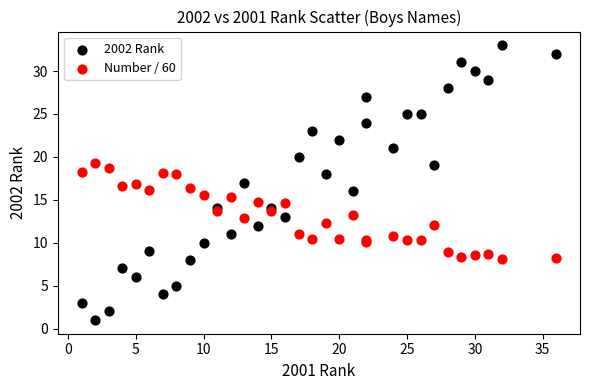

Which series contains the highest Y value?

2002 Rank